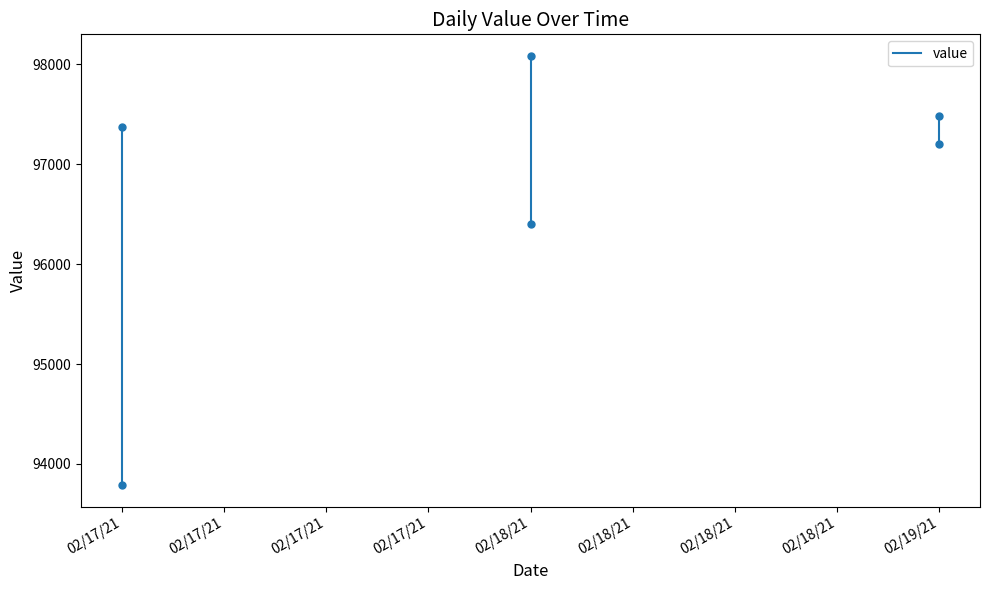

List the labels in order of value, smallest first.

02/17/21, 02/17/21